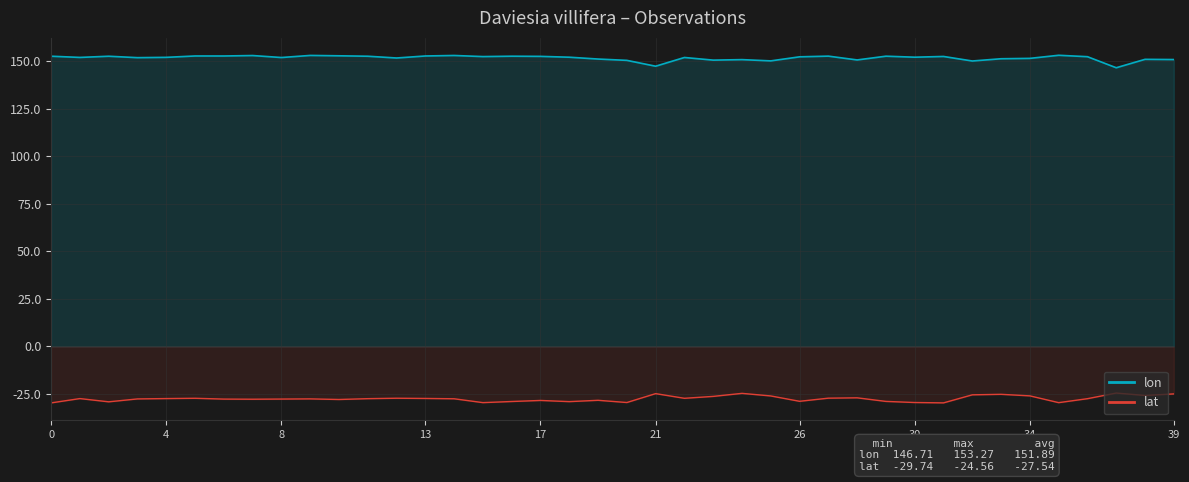

True or false: lat and lon cross at least once.

False